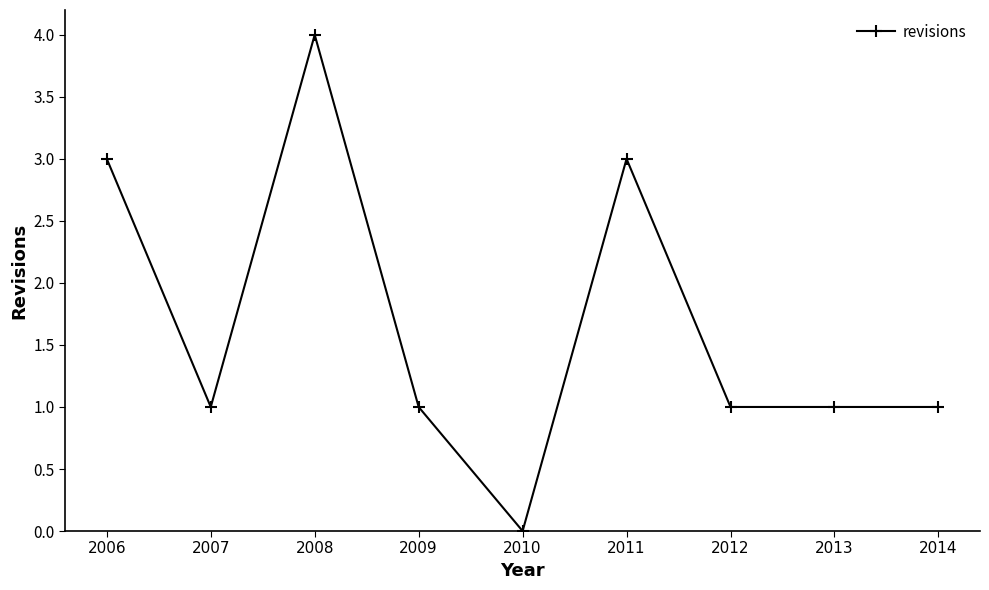

Reading right to left, transcribe all the data shown in this chart.

1	1	1	3	0	1	4	1	3